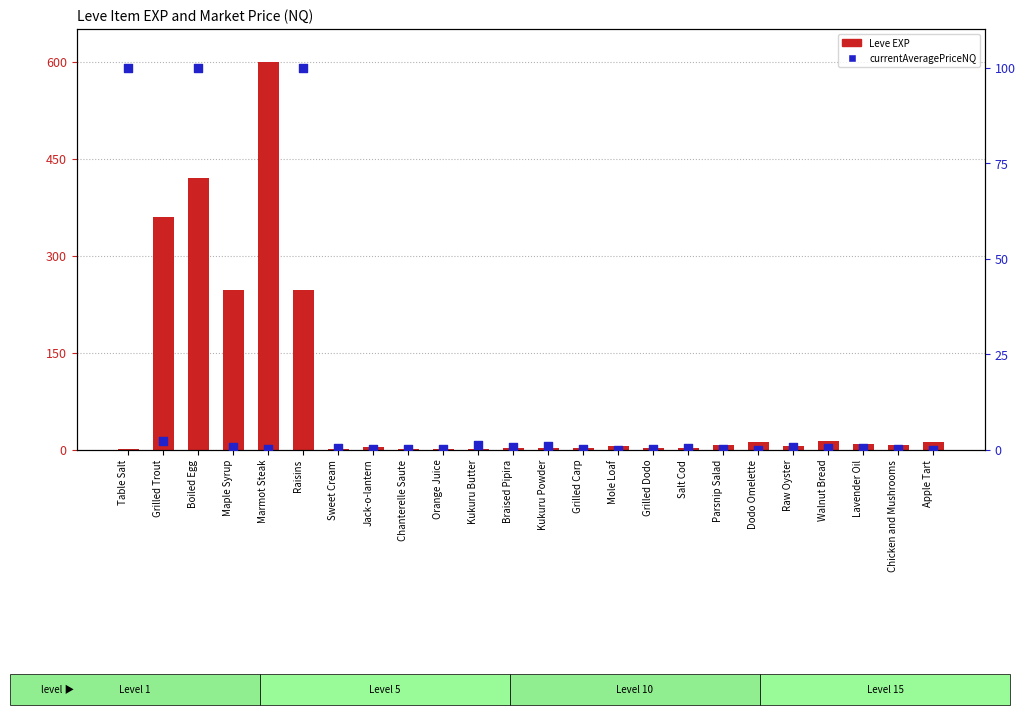

Which series has the widest spread of Y values?

Leve EXP